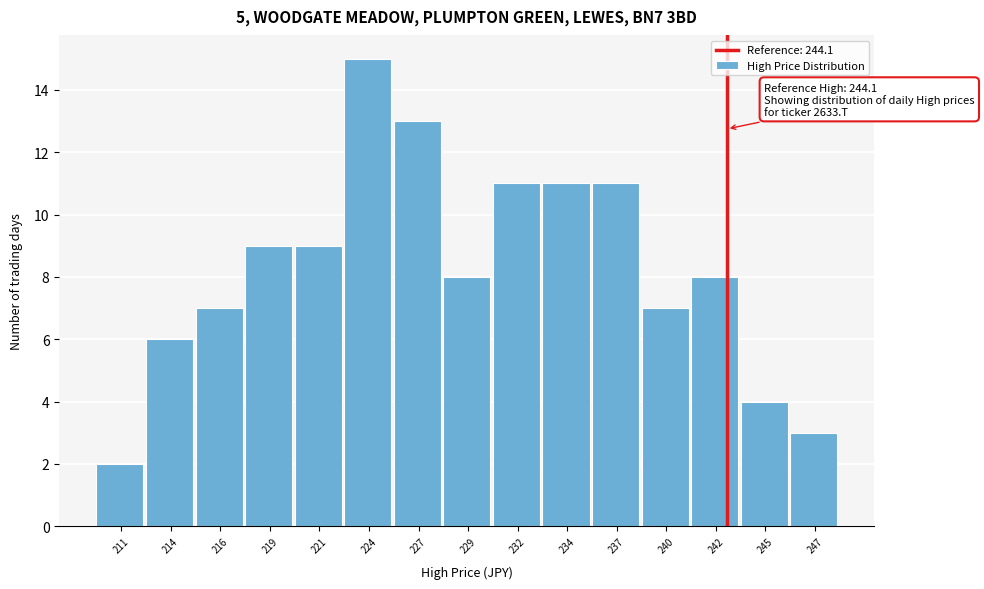

Reading left to right, list all the values displayed in this chart.

2	6	7	9	9	15	13	8	11	11	11	7	8	4	3